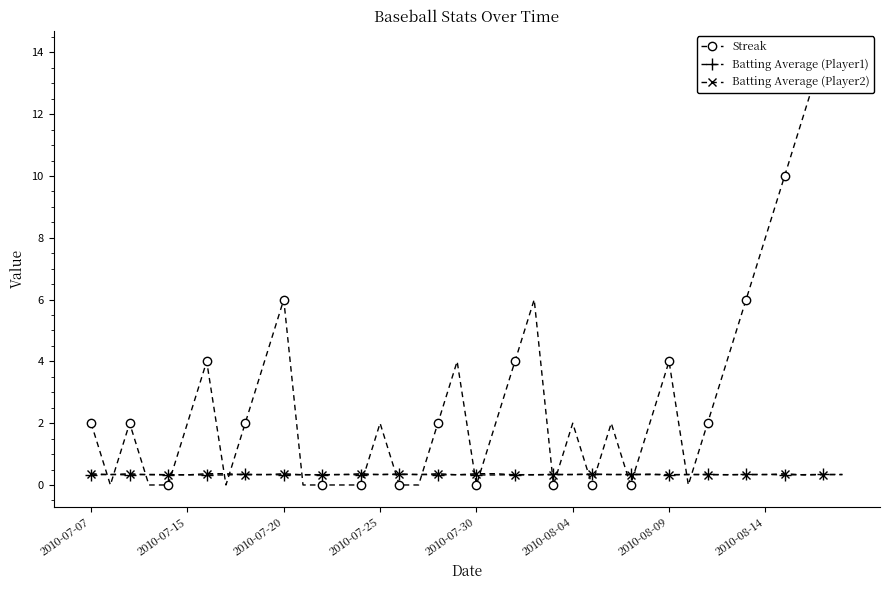

True or false: Batting Average (Player2) has more than 2 interior local peaks.

True